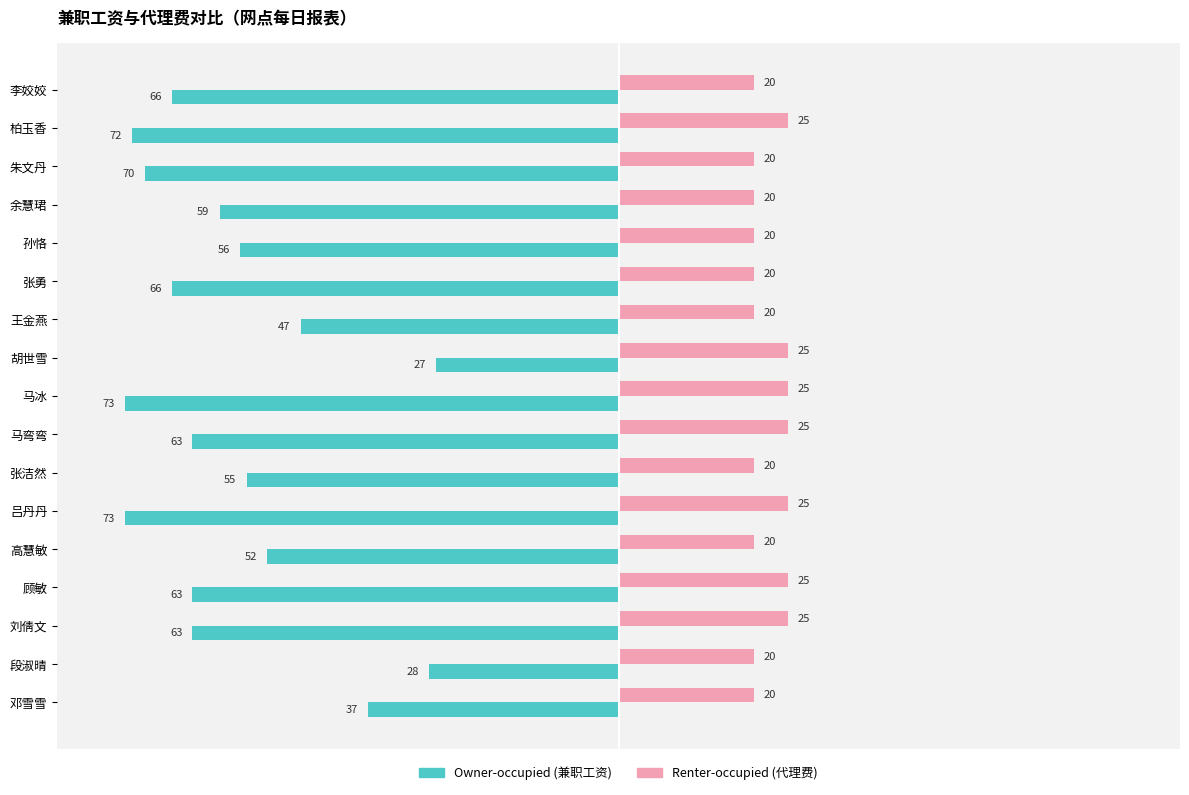

What is the minimum value shown in the chart?

-73